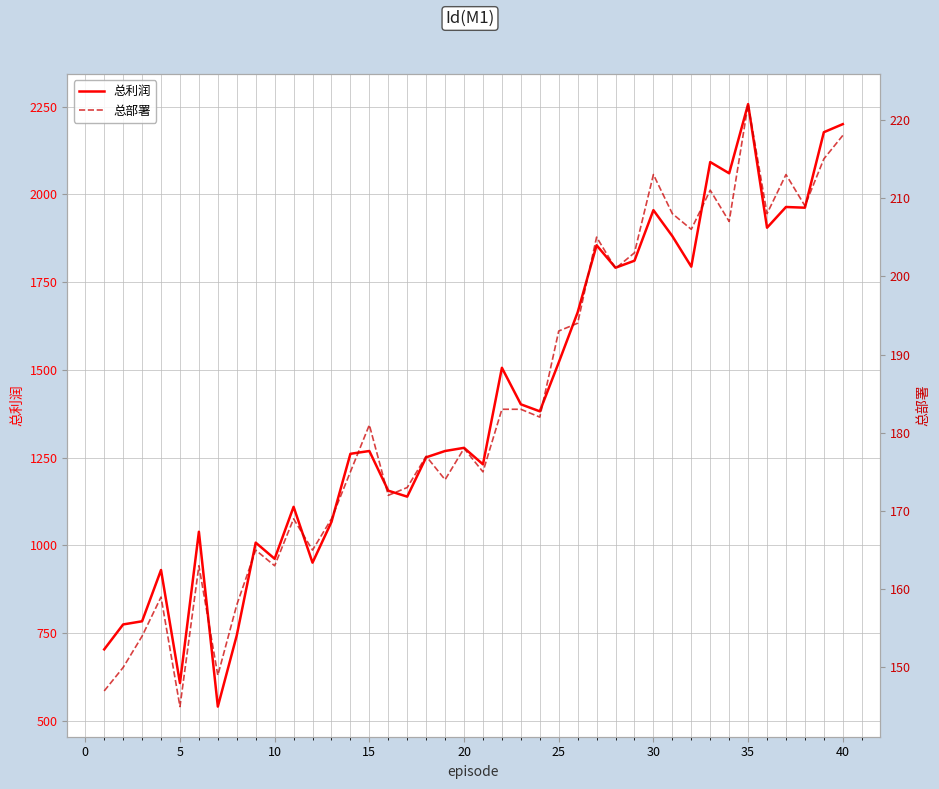

What is the lowest value of the 总利润 series?

541